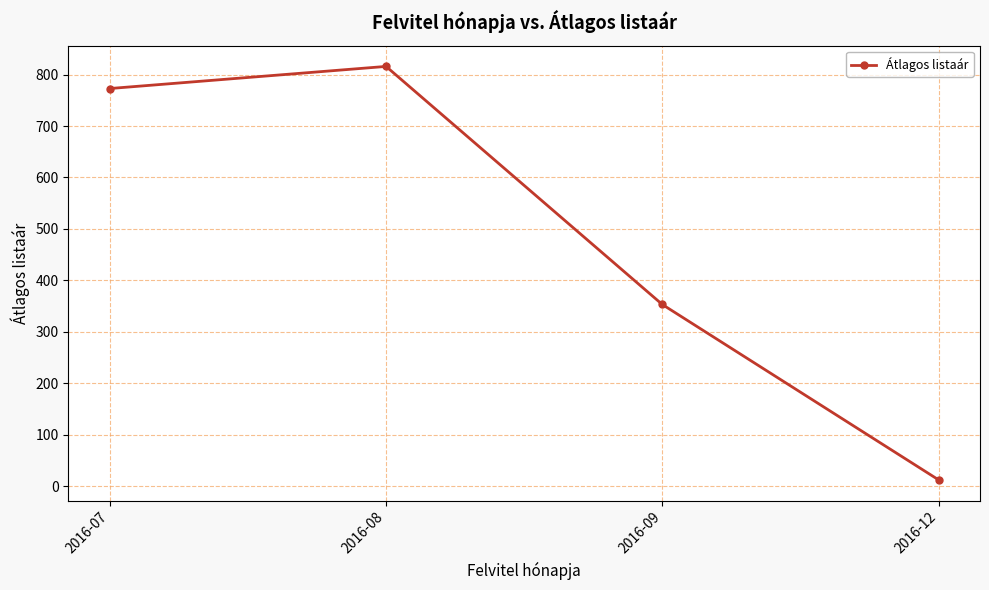

At which category does the chart reach its peak across all series?

2016-08